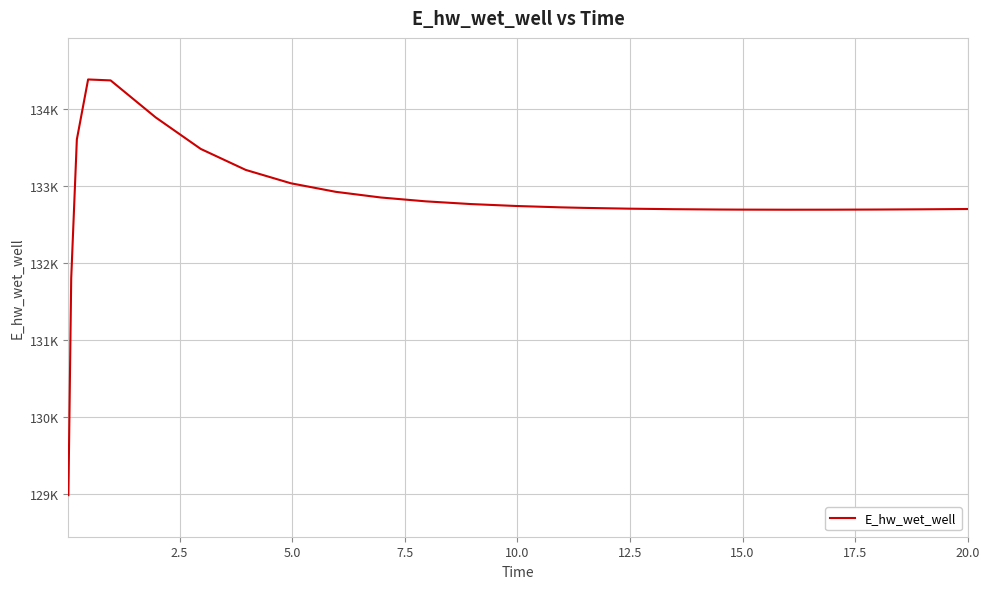

Does the chart display data point markers on the line(s)?

No